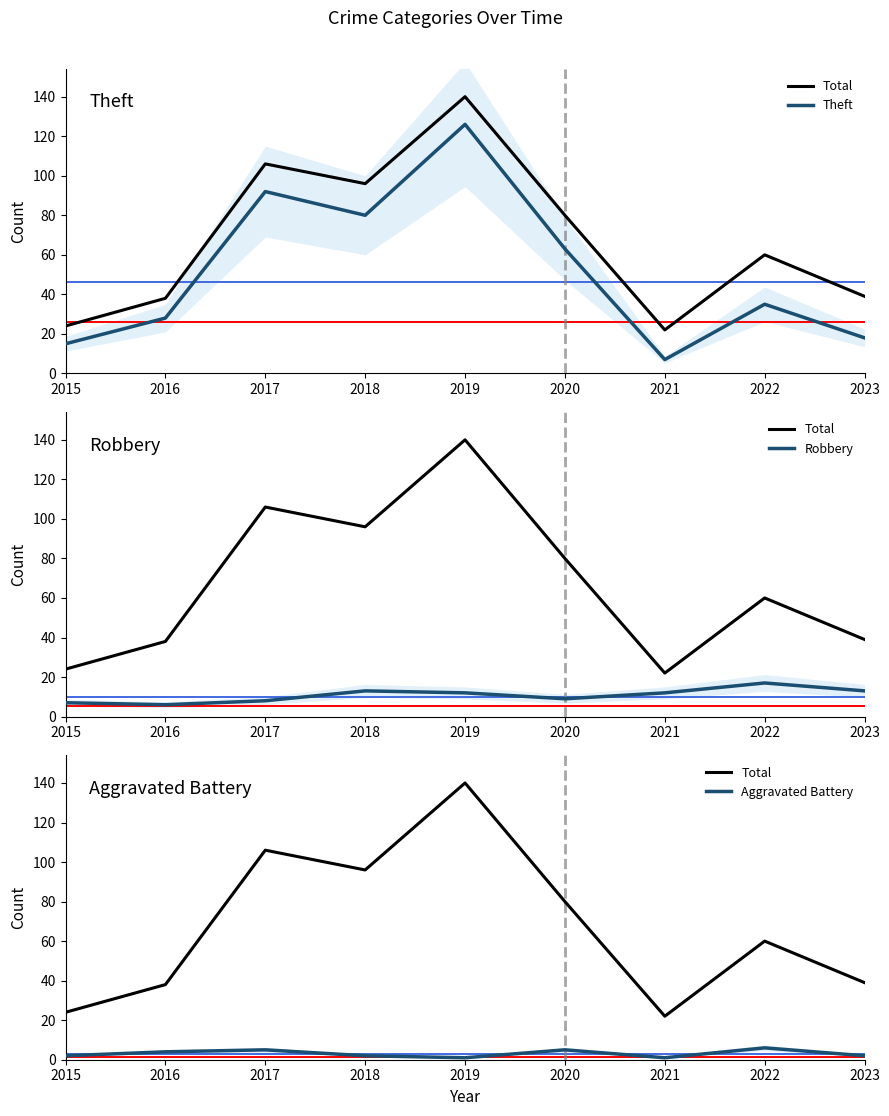

At 2020, list the series in order from largest to smallest.

Total, Theft, Robbery, Aggravated Battery